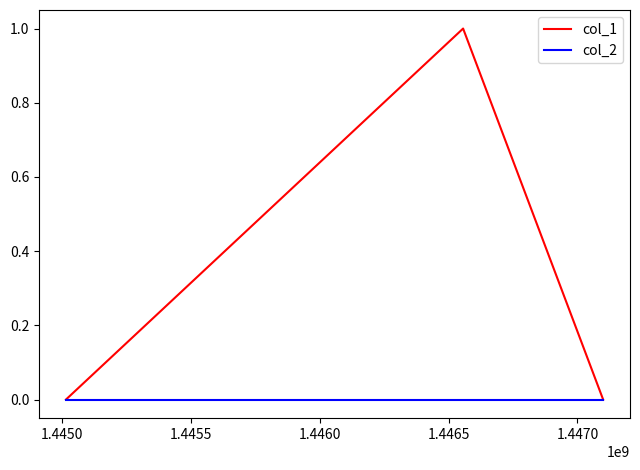

How many series are shown in this chart?

2